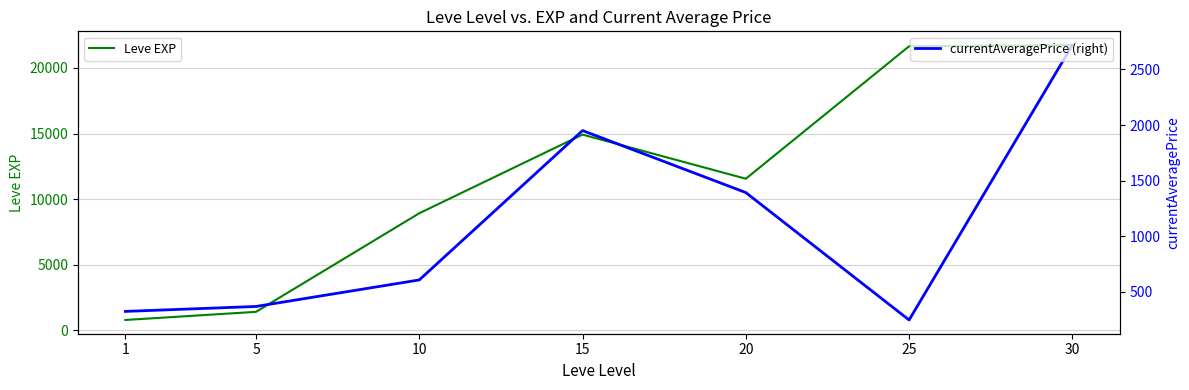

What is the highest value of the Leve EXP series?

21740